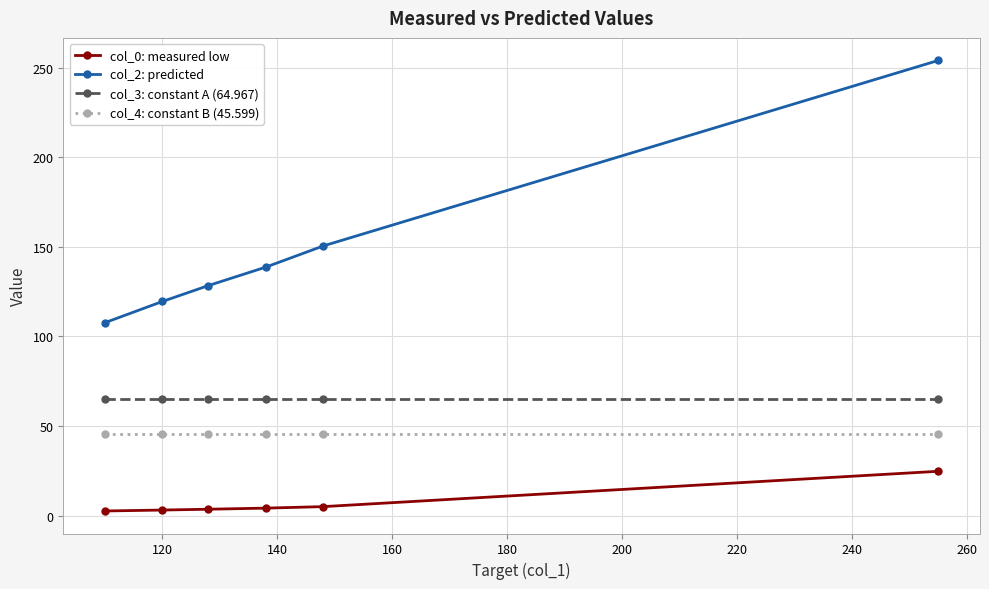

Which series has the widest spread of values?

col_2: predicted